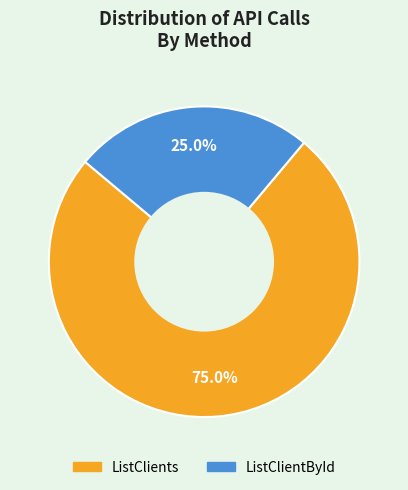

How many segments does this pie chart have?

2